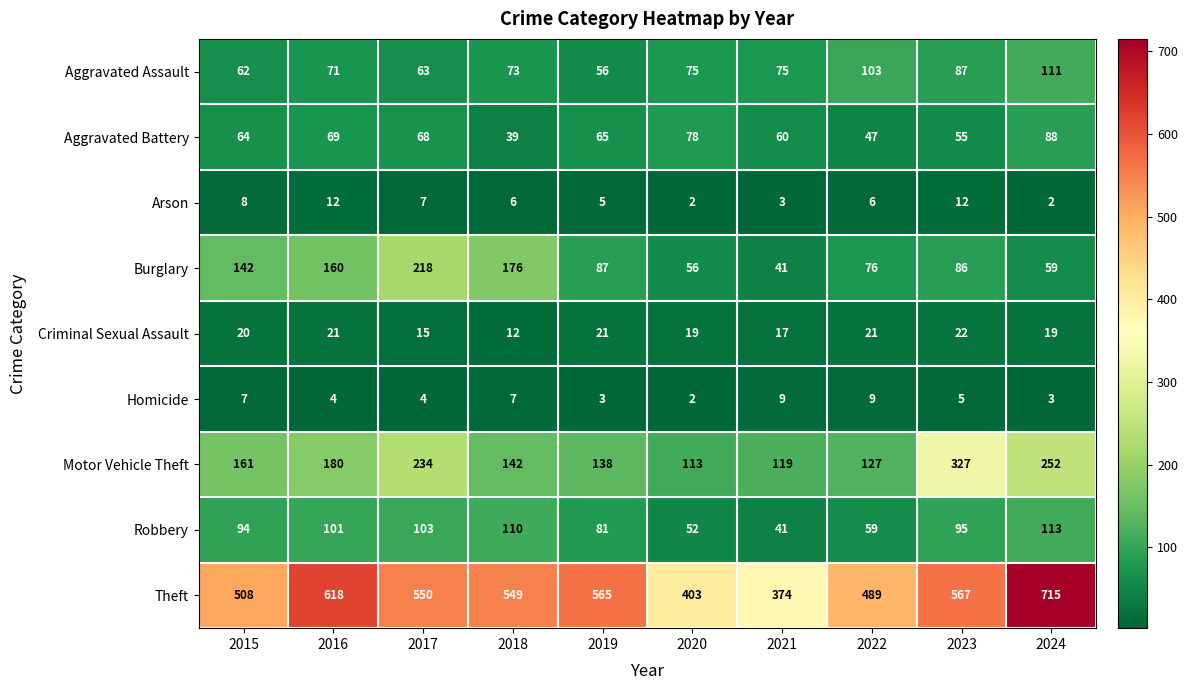

The value of Motor Vehicle Theft at 2024 is 252. True or false?

True